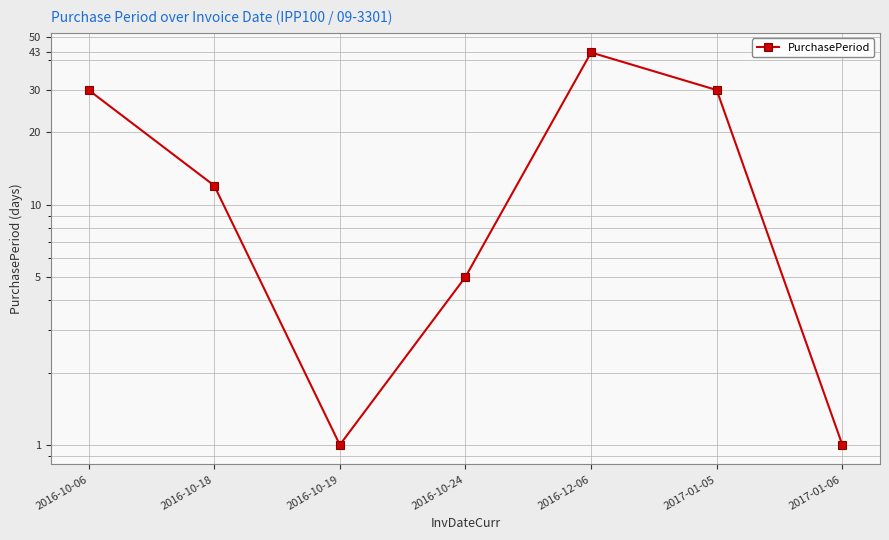

Reading right to left, list all the values displayed in this chart.

1	30	43	5	1	12	30